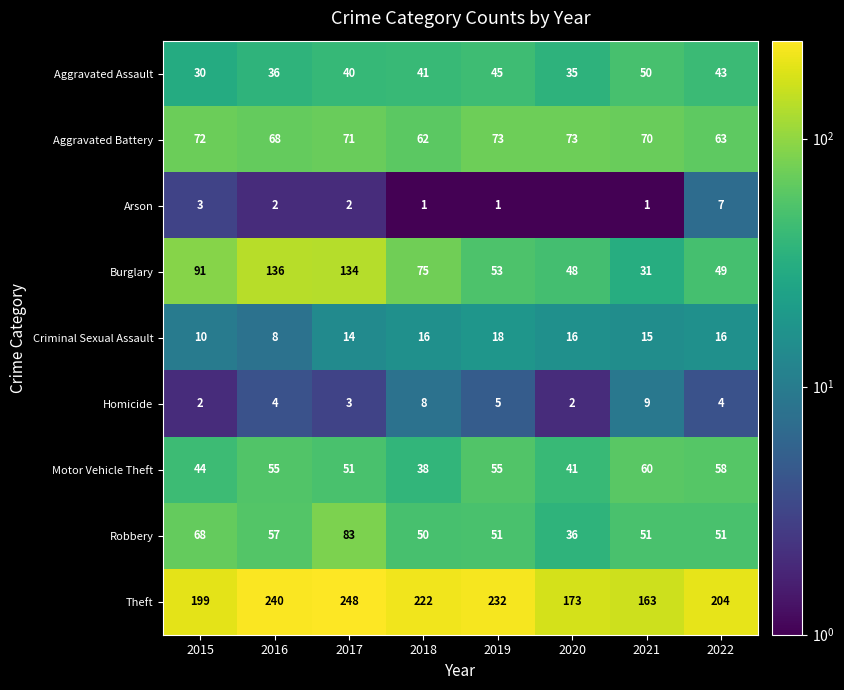

Between 2015 and 2018, which series saw the biggest shift?

Theft